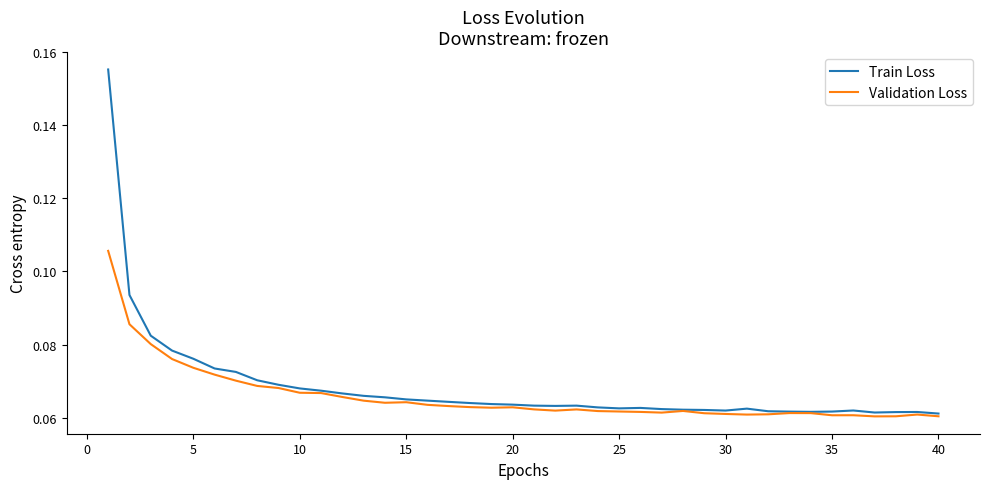

Rank the series by their maximum value, from lowest to highest.

Validation Loss, Train Loss